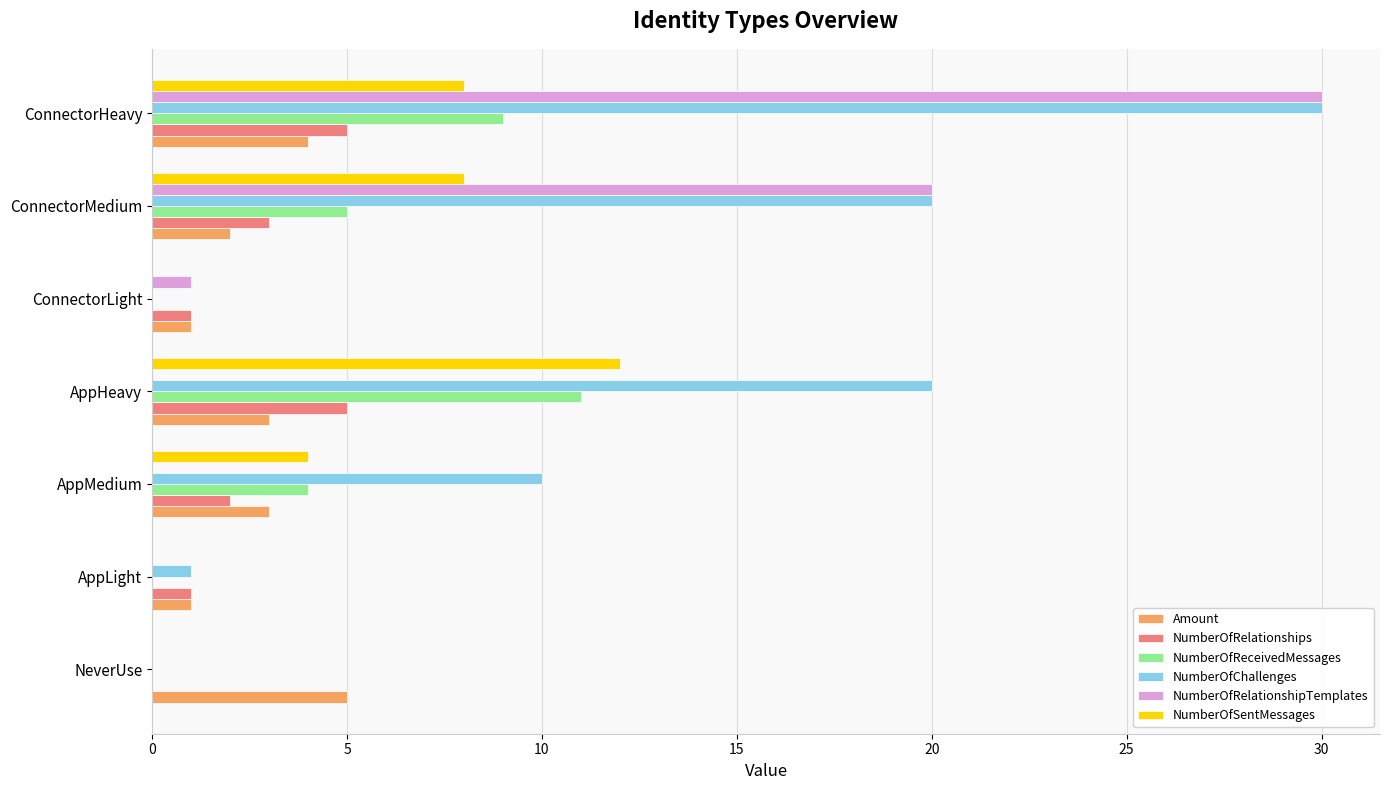

Which series has the largest total across all categories?

NumberOfChallenges